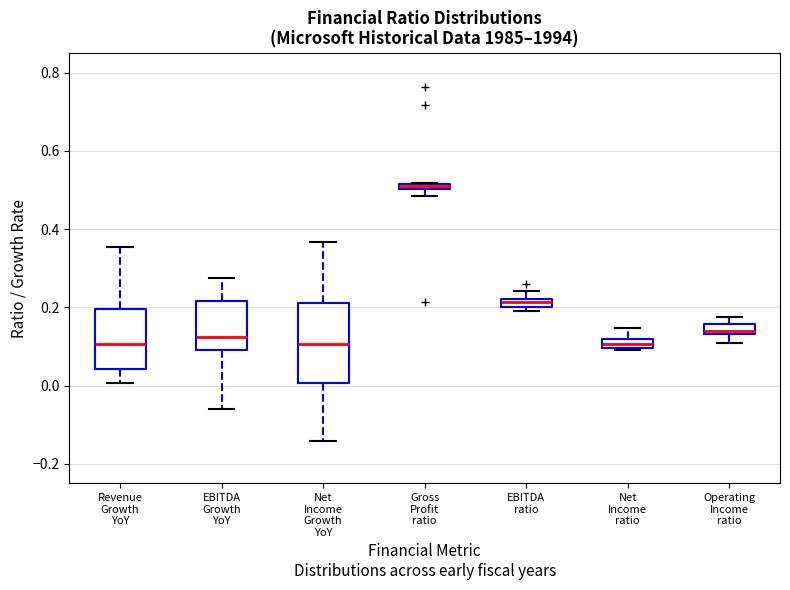

Which box's median line is the highest?

Gross Profit ratio